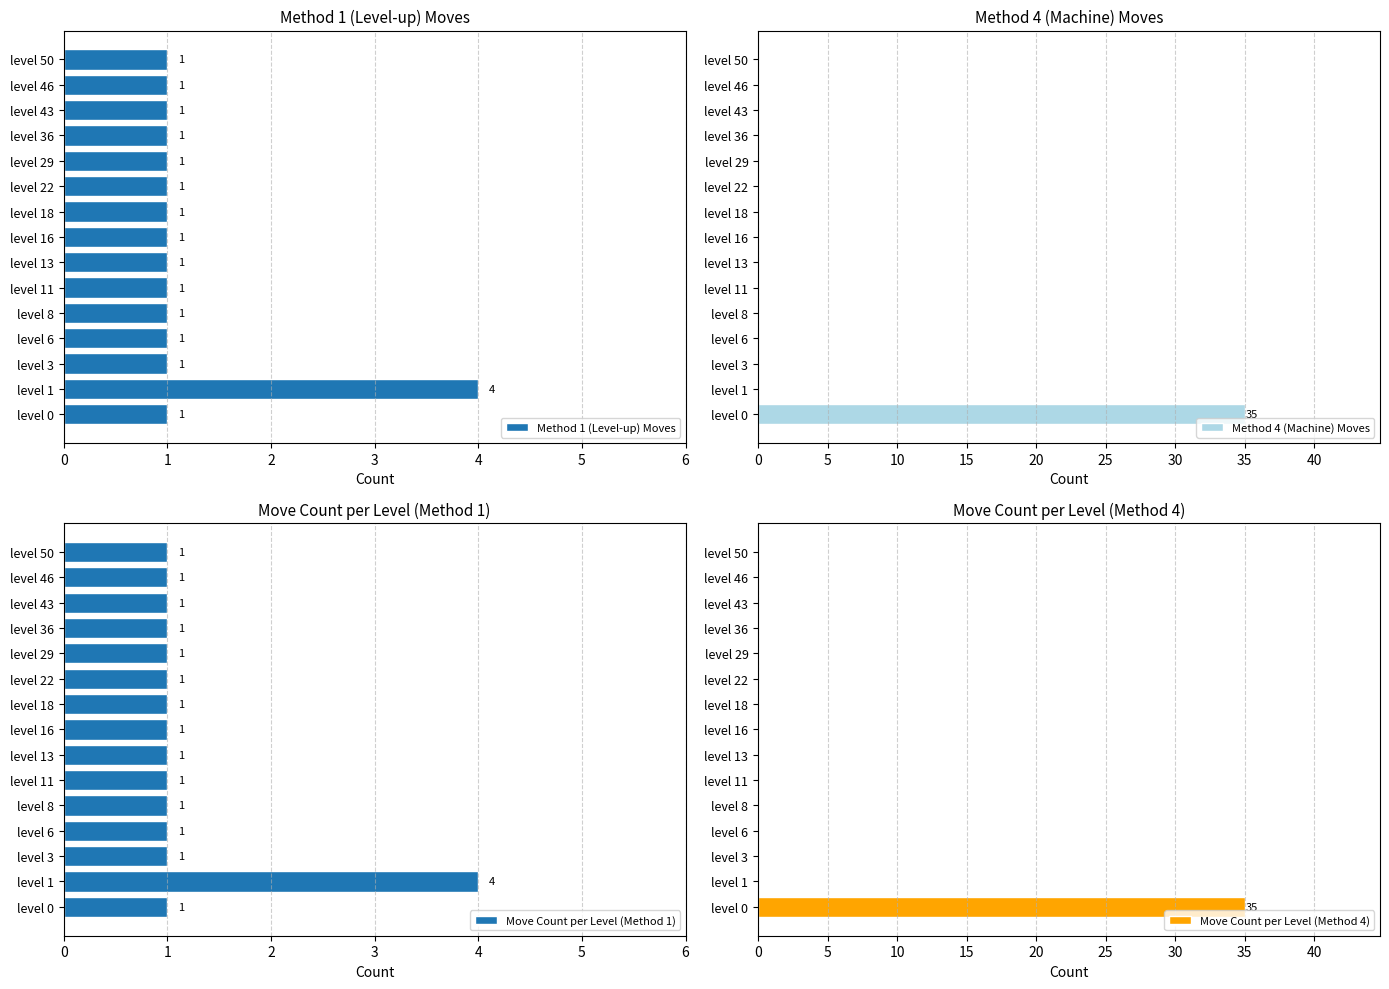

The Method 1 (Level-up) Moves series shows 0 at level 29. True or false?

False